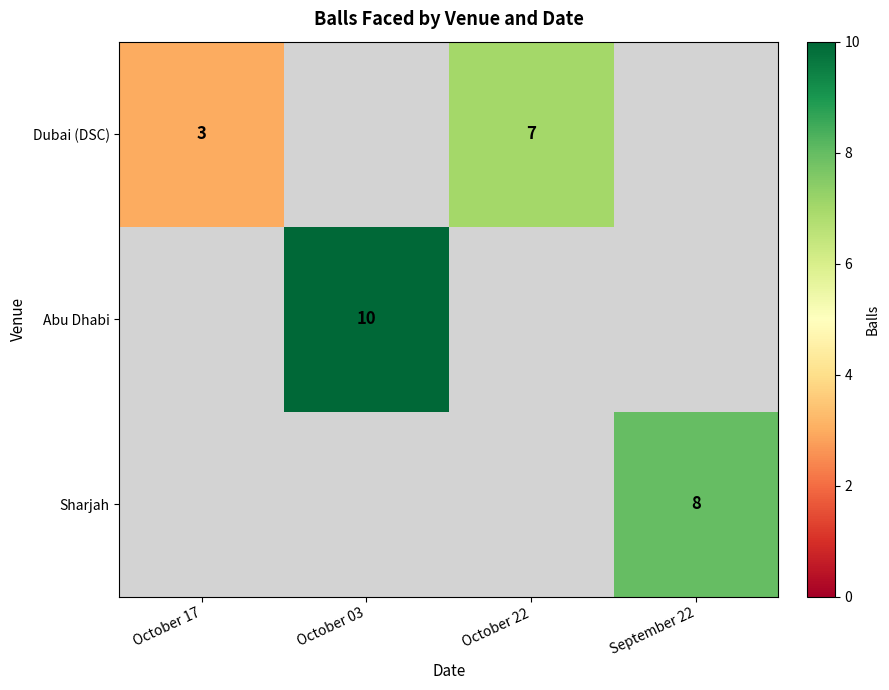

True or false: Dubai (DSC) has a value of 5 at October 17.

False